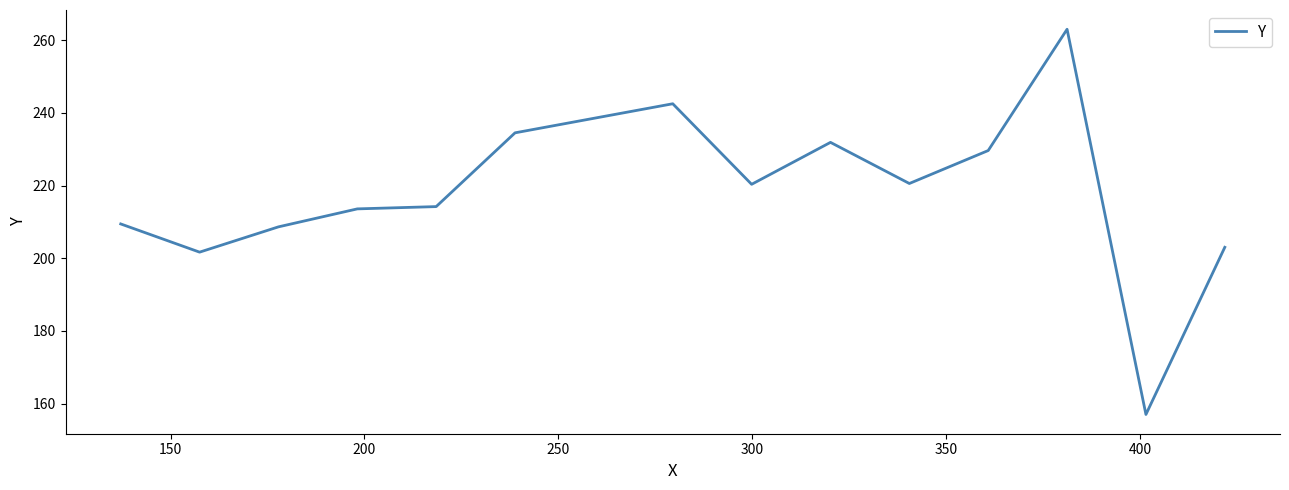

What is the smallest value displayed?

157.0